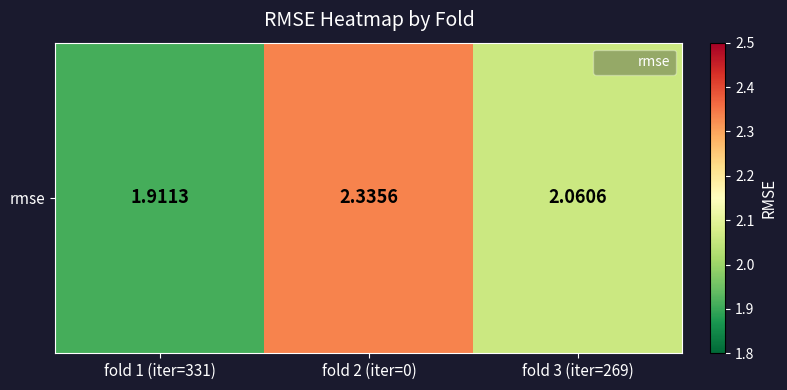

What is the approximate value at fold 3 (iter=269)?

2.1